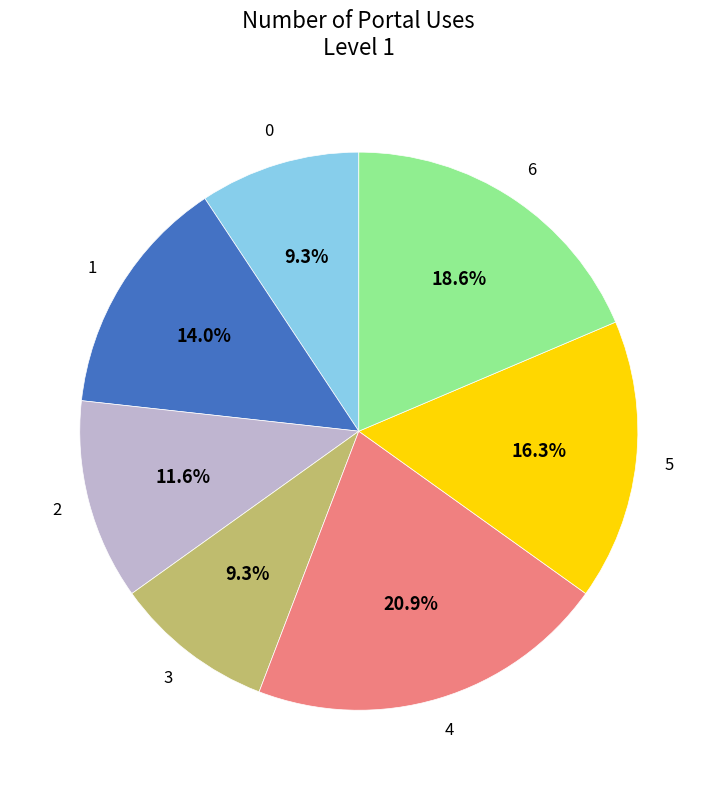

Combined, what portion of the pie is 3 and 4?

30.2%